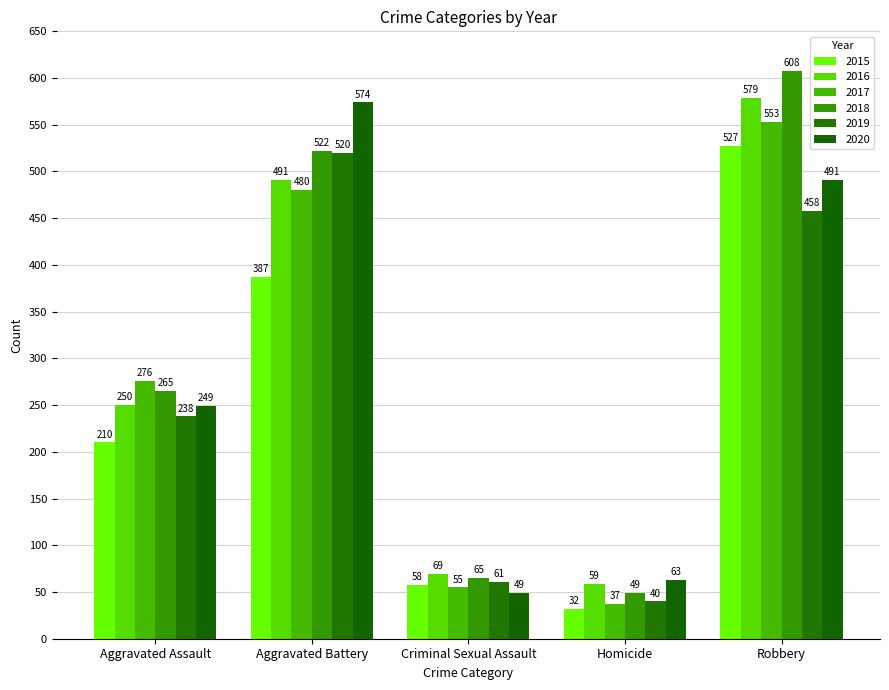

Reading right to left, extract all data points from this chart.

2015: 527	32	58	387	210
2016: 579	59	69	491	250
2017: 553	37	55	480	276
2018: 608	49	65	522	265
2019: 458	40	61	520	238
2020: 491	63	49	574	249